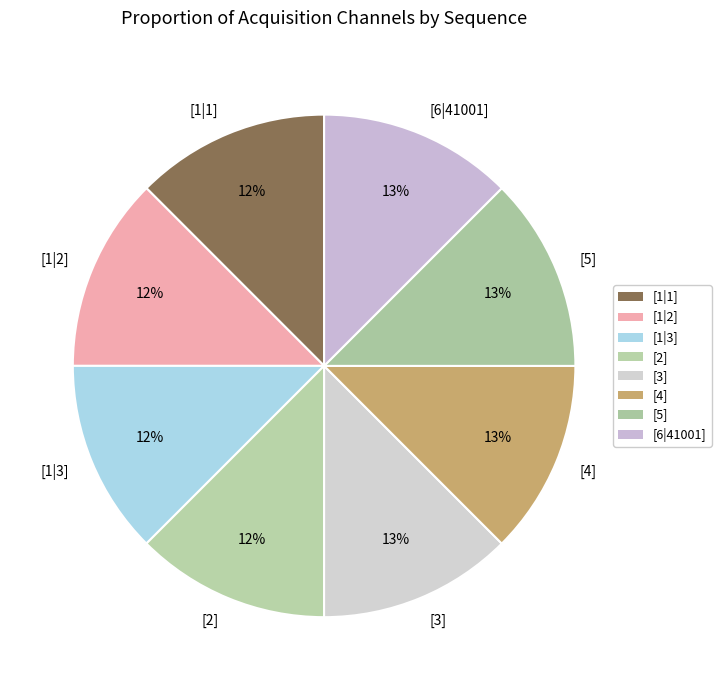

Does [1|1] represent more than half of the total?

No